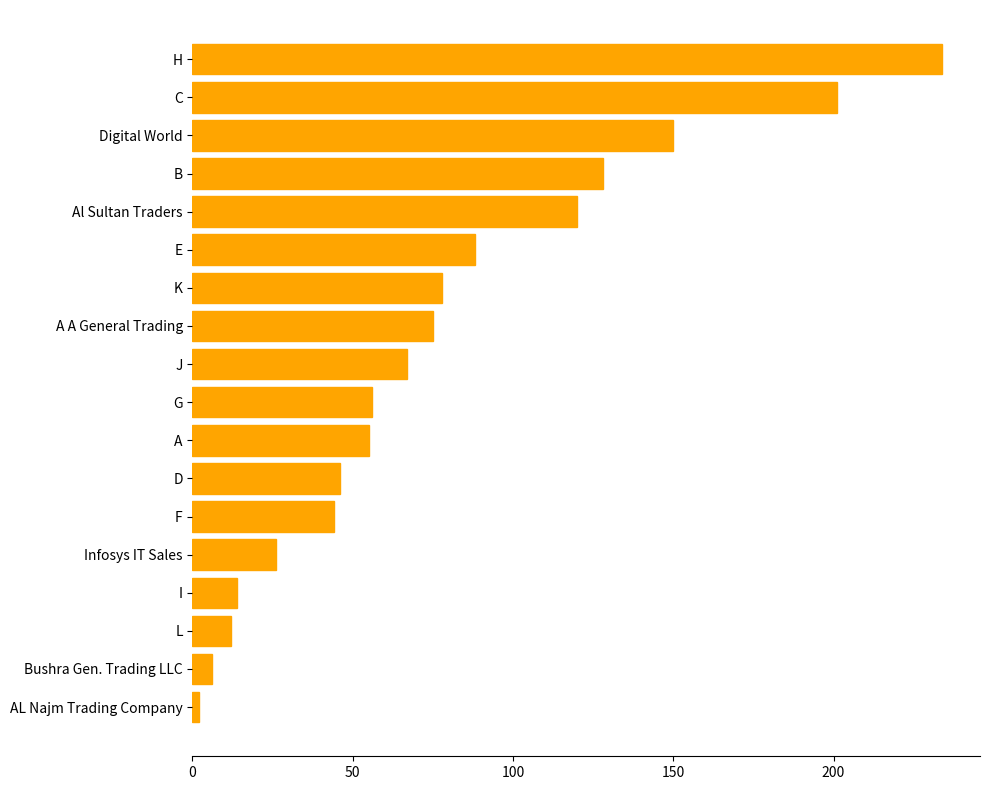

Is it true that the value at Bushra Gen. Trading LLC is 6?

True